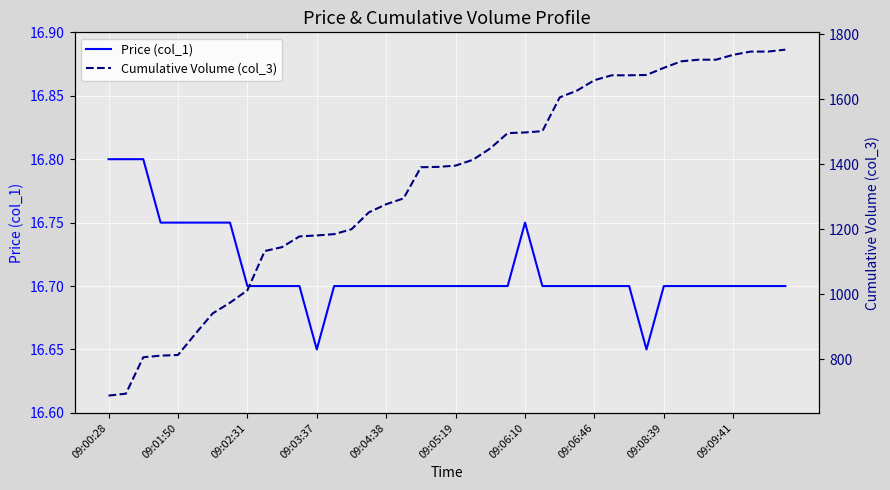

Is it true that Price (col_1) equals 28.7 at 09:05:19?

False